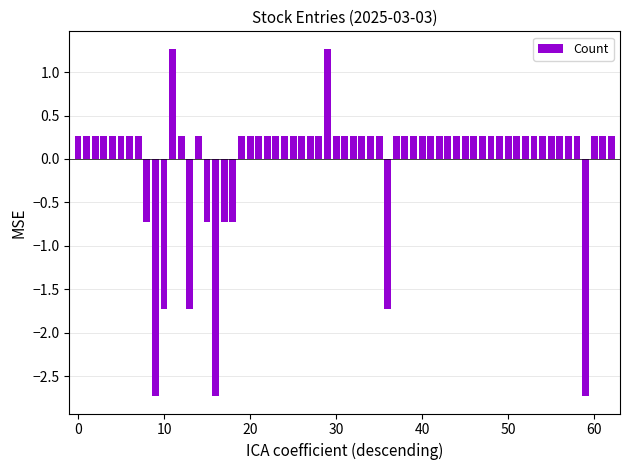

What is the difference between the maximum and minimum values?

4.0